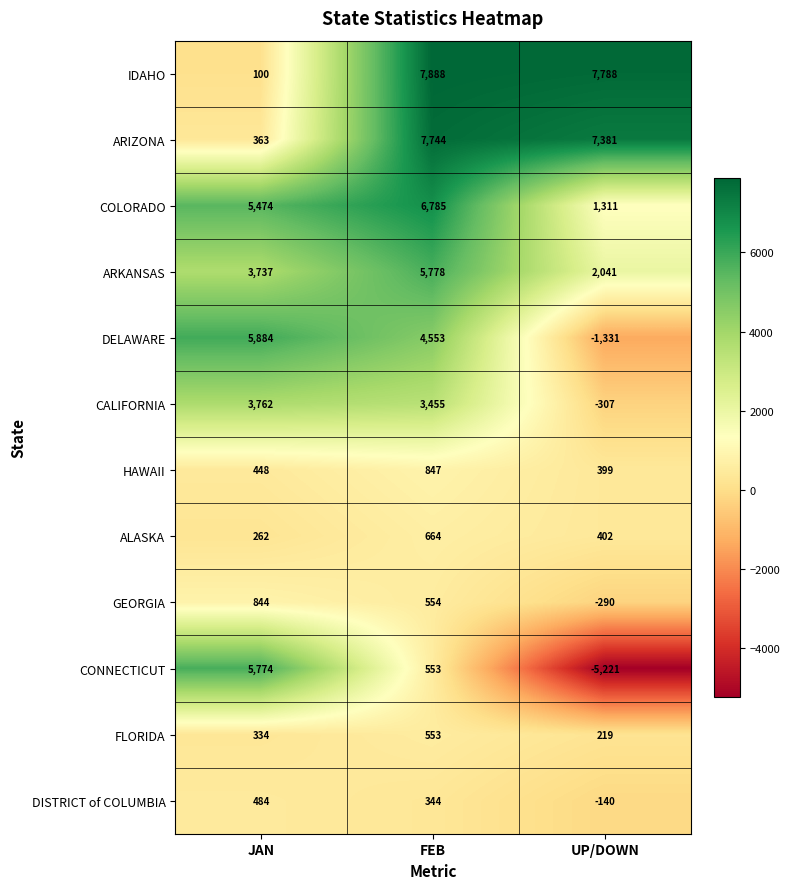

Where does the DISTRICT of COLUMBIA series first go above 344?

JAN